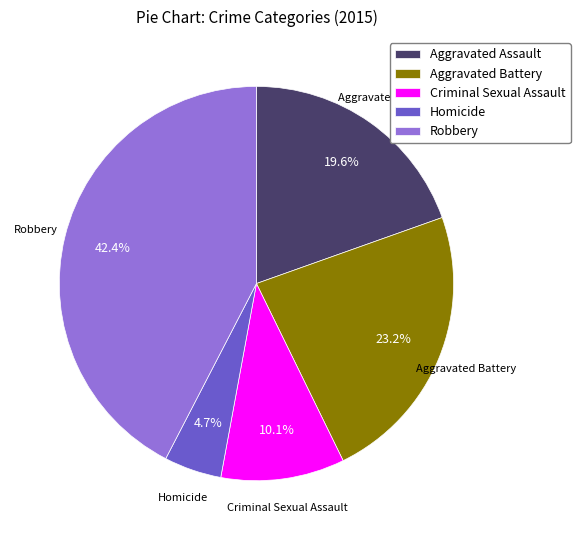

Which category has the biggest portion of the pie?

Robbery